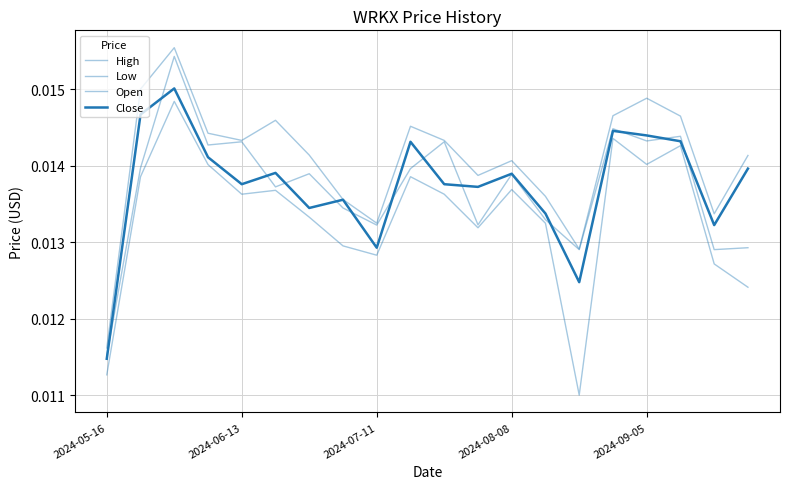

True or false: High and Close intersect in this chart.

False